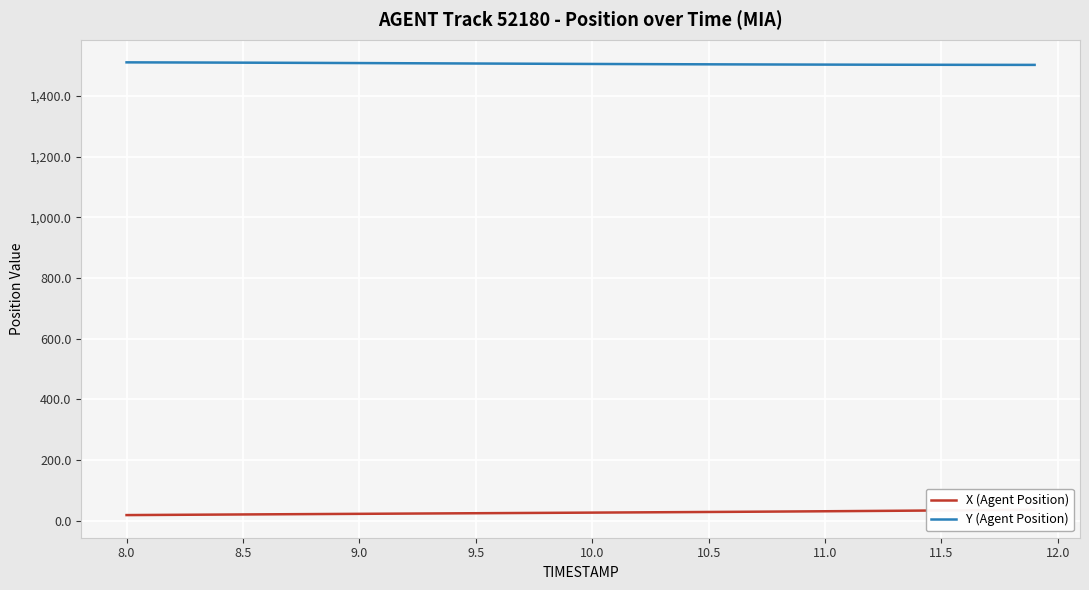

What are all the series names shown in the legend?

X (Agent Position), Y (Agent Position)